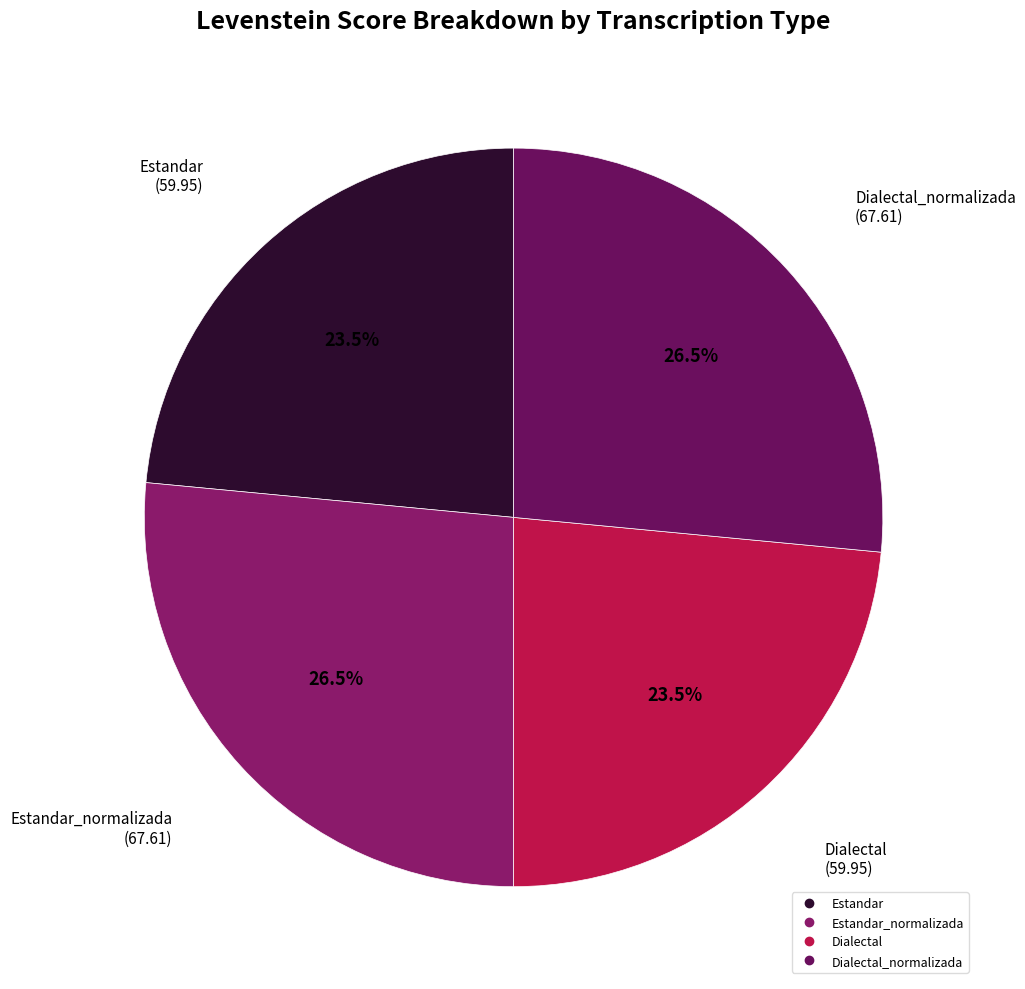

How many slices are in this pie chart?

4